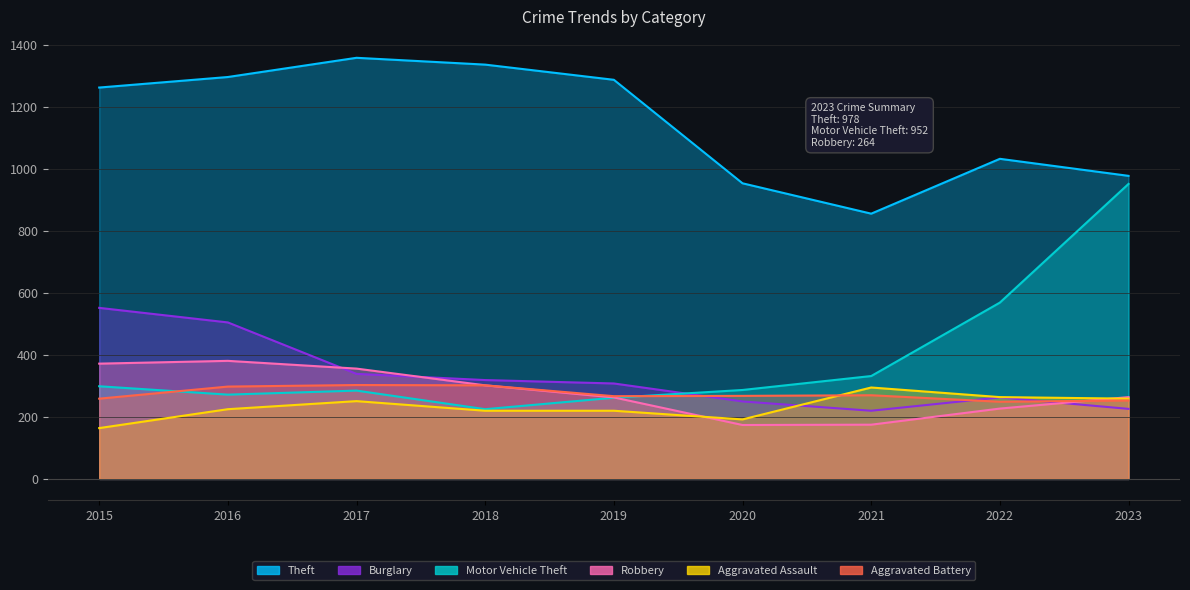

Is the value of Burglary at 2019 greater than the value of Aggravated Assault at 2020?

Yes